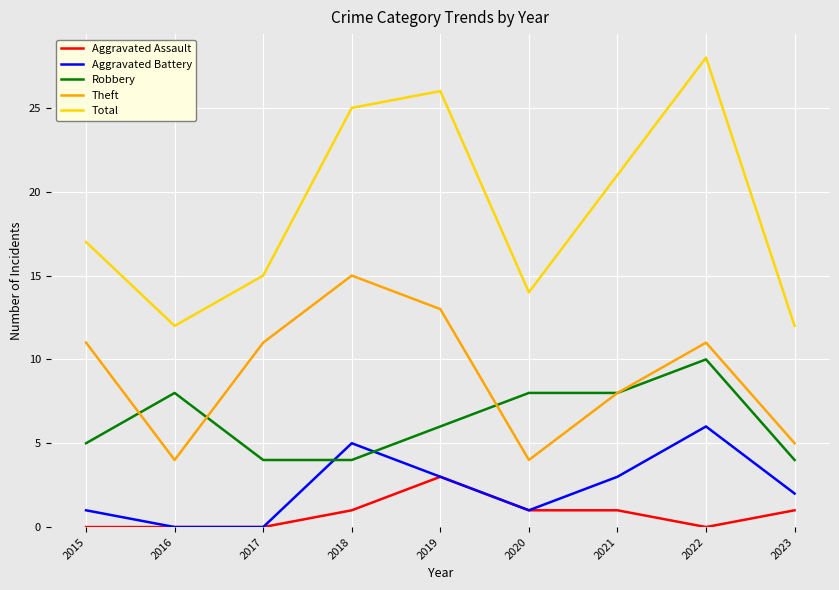

Which series changed the most between 2022 and 2023?

Total